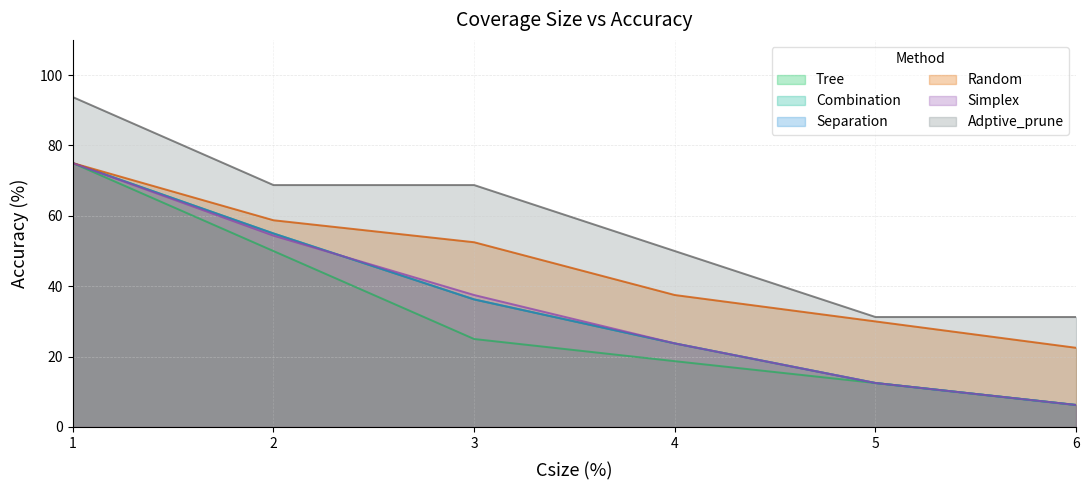

What is the difference between the maximum and minimum values in the Separation series?

68.8